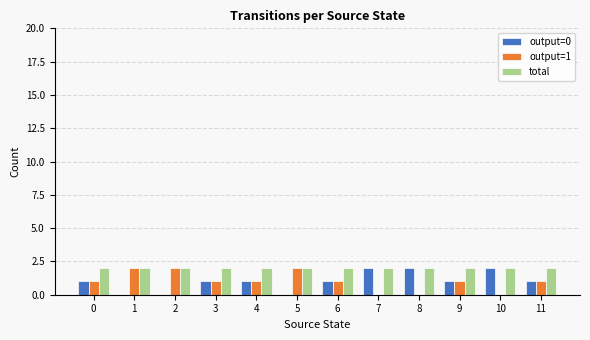

How many distinct data groups are displayed?

3